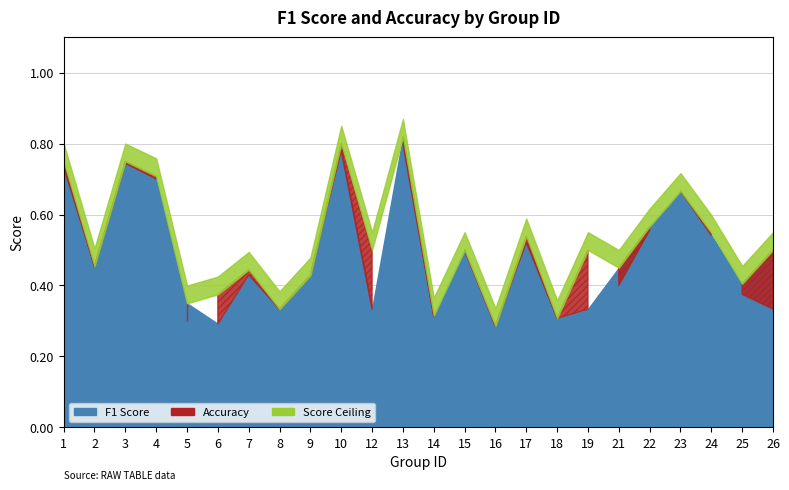

Does the chart have visible grid lines?

Yes